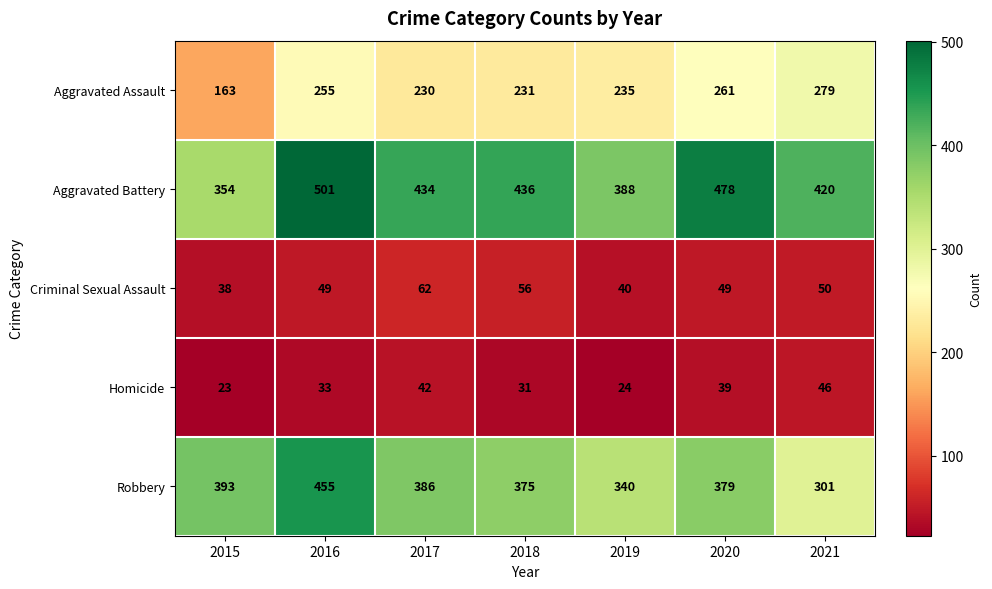

What is the approximate value of Homicide at 2017?

42